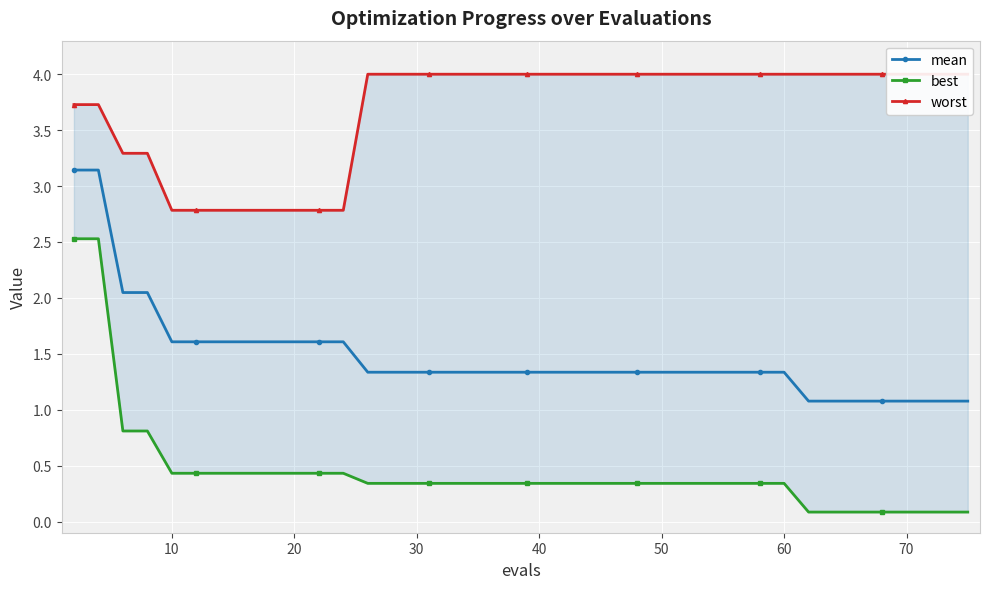

Reading left to right, list all the values displayed in this chart.

mean: 3.1	3.1	2.0	2.0	1.6	1.6	1.6	1.6	1.6	1.6	1.6	1.6	1.3	1.3	1.3	1.3	1.3	1.3	1.3	1.3	1.3	1.3	1.3	1.3	1.3	1.3	1.3	1.3	1.3	1.3	1.3	1.3	1.1	1.1	1.1	1.1	1.1	1.1	1.1	1.1
best: 2.5	2.5	0.8	0.8	0.4	0.4	0.4	0.4	0.4	0.4	0.4	0.4	0.3	0.3	0.3	0.3	0.3	0.3	0.3	0.3	0.3	0.3	0.3	0.3	0.3	0.3	0.3	0.3	0.3	0.3	0.3	0.3	0.1	0.1	0.1	0.1	0.1	0.1	0.1	0.1
worst: 3.7	3.7	3.3	3.3	2.8	2.8	2.8	2.8	2.8	2.8	2.8	2.8	4.0	4.0	4.0	4.0	4.0	4.0	4.0	4.0	4.0	4.0	4.0	4.0	4.0	4.0	4.0	4.0	4.0	4.0	4.0	4.0	4.0	4.0	4.0	4.0	4.0	4.0	4.0	4.0